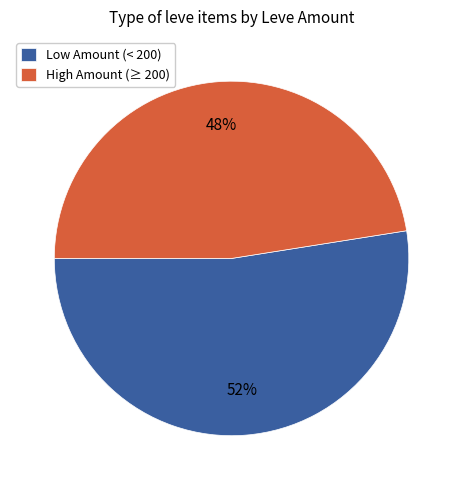

True or false: High Amount (≥ 200) accounts for 40% of the total.

False